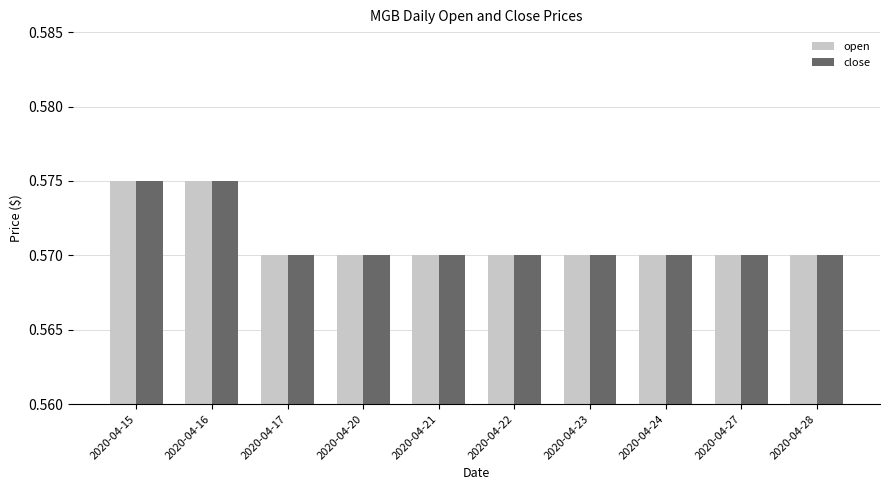

How many bars are there in each group?

2